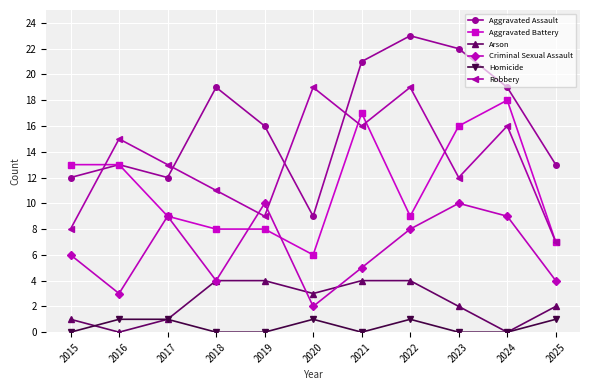

How many data points does each series have?

11